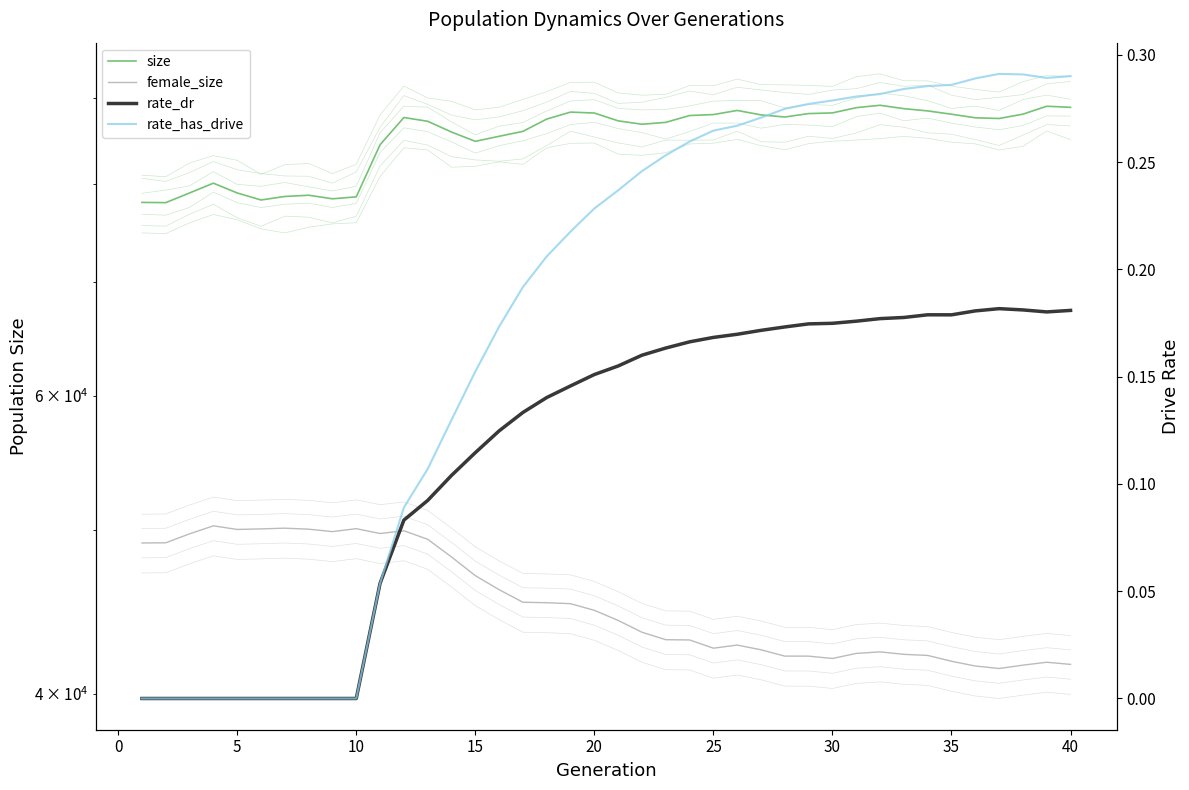

Rank the series by their maximum value, from lowest to highest.

rate_dr, rate_has_drive, female_size, size